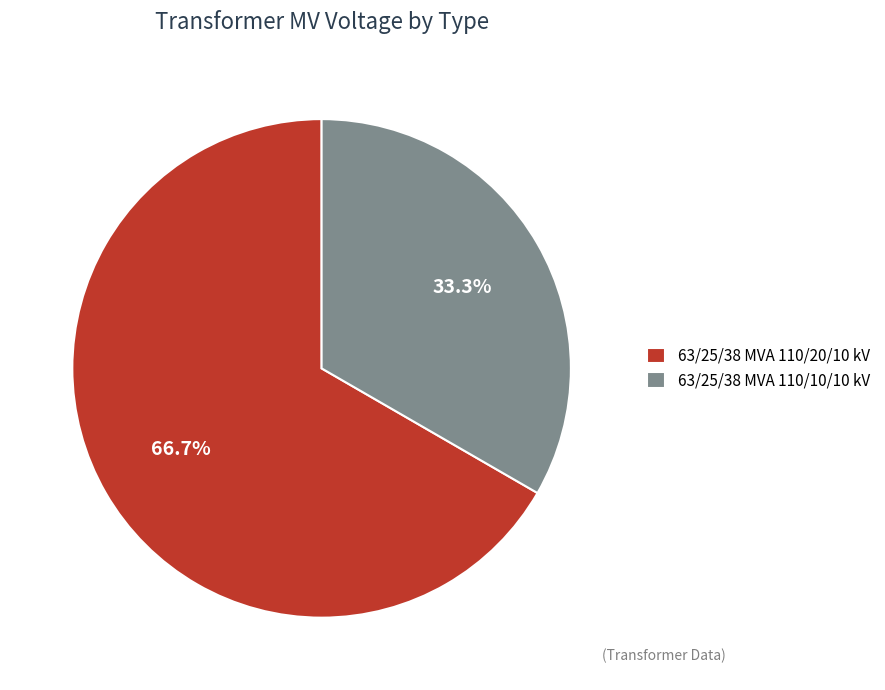

How many slices are in this pie chart?

2